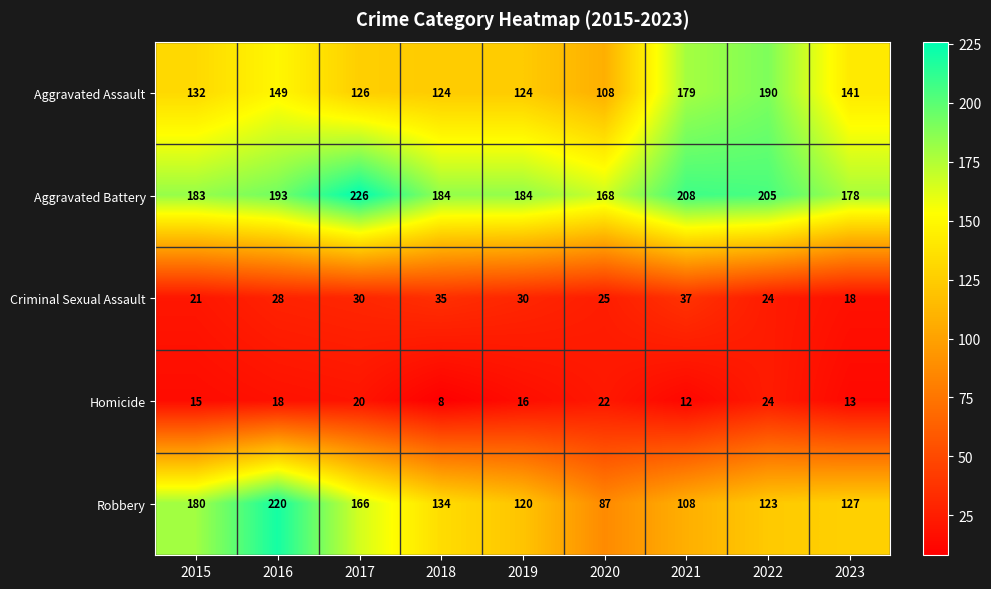

What is the sum of all Aggravated Battery values?

1729